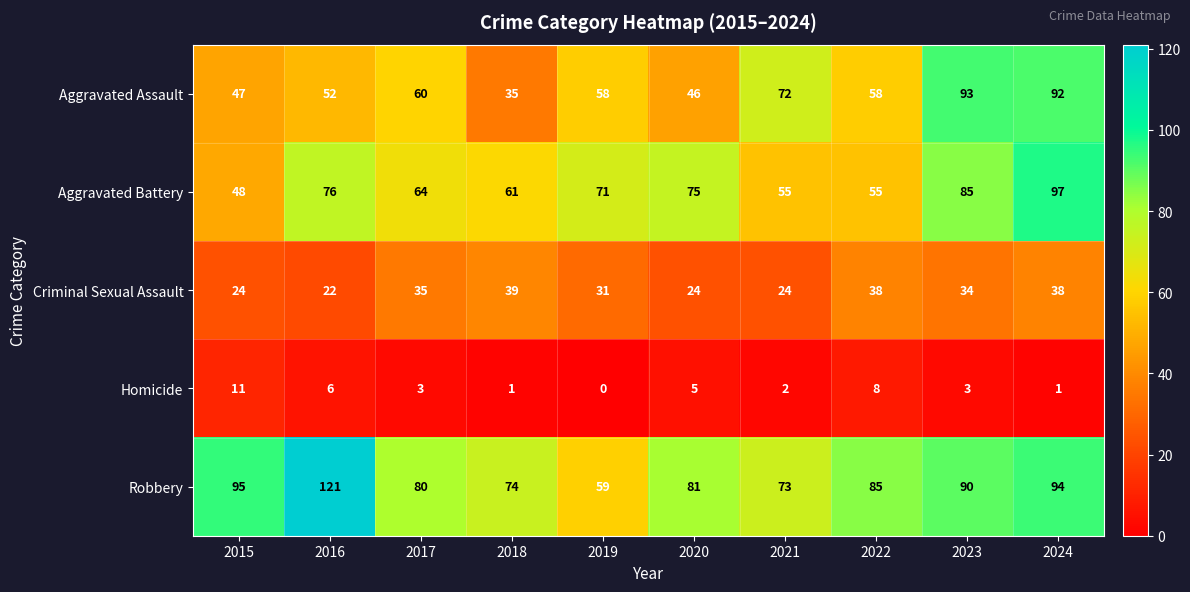

The Homicide series shows 2 at 2021. True or false?

True